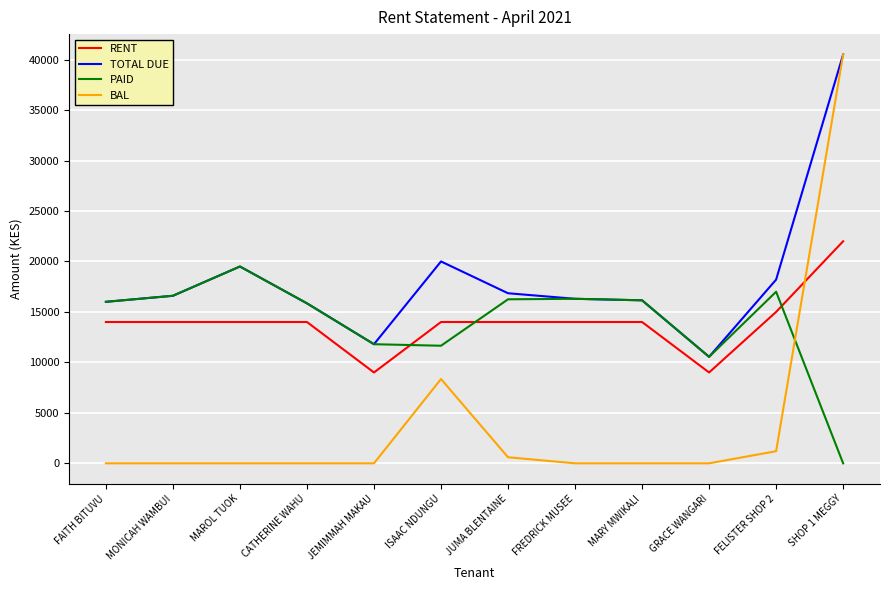

The value of PAID at JEMIMMAH MAKAU is 11800. True or false?

True